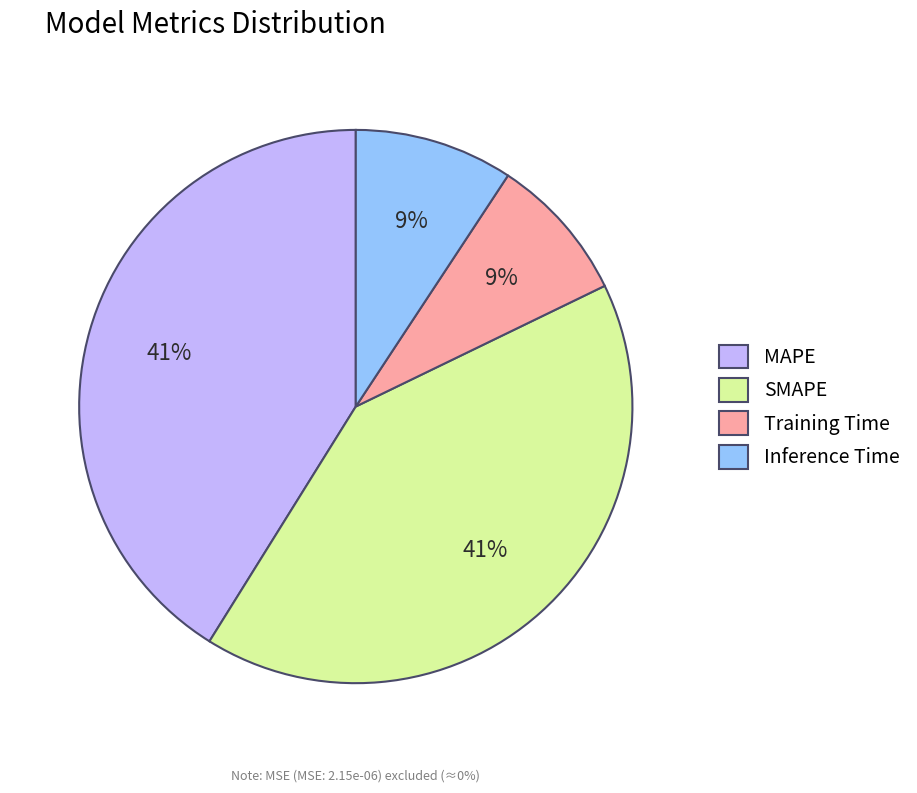

Does SMAPE account for over 50% of the chart?

No